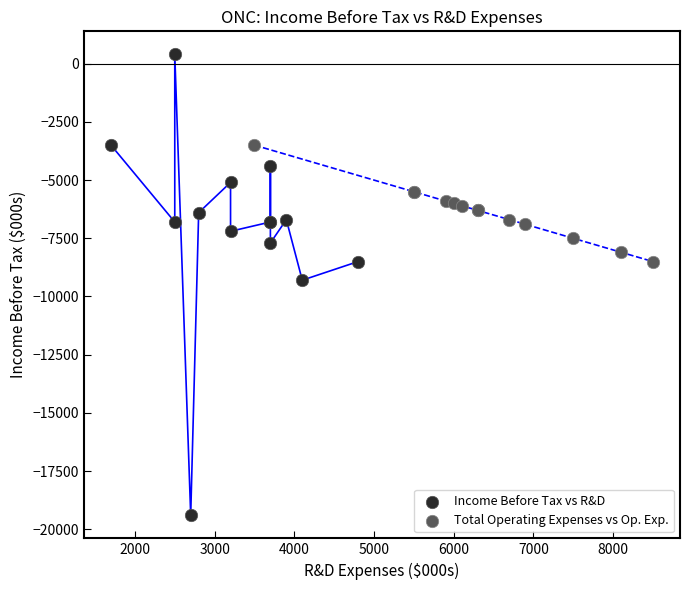

Which series has the largest Y range (max minus min)?

Income Before Tax vs R&D